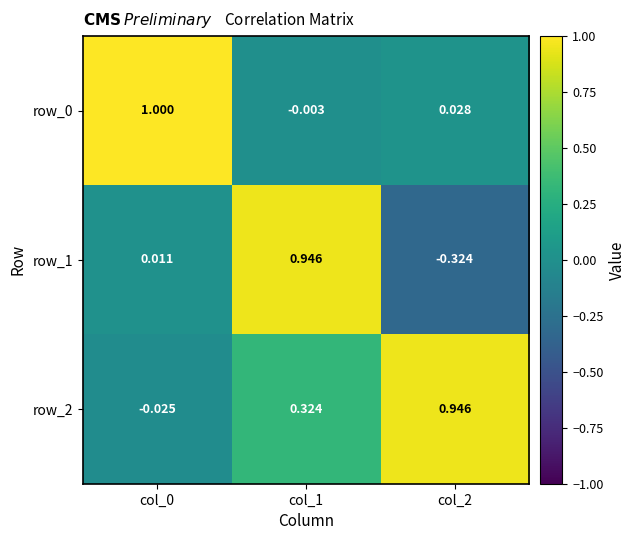

Which series has the widest spread of values?

row_1